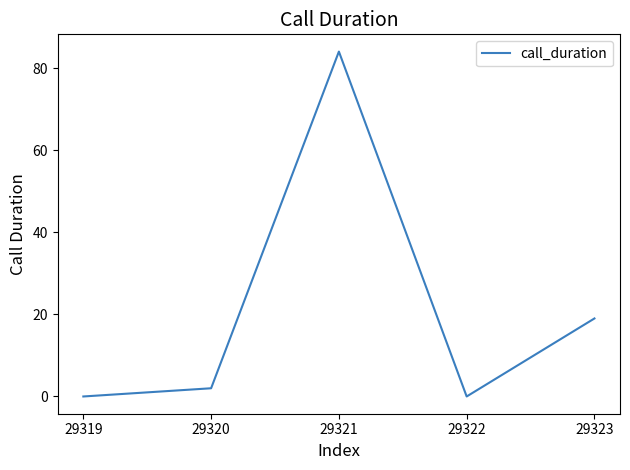

Where is the data nearest to the value 42?

29323